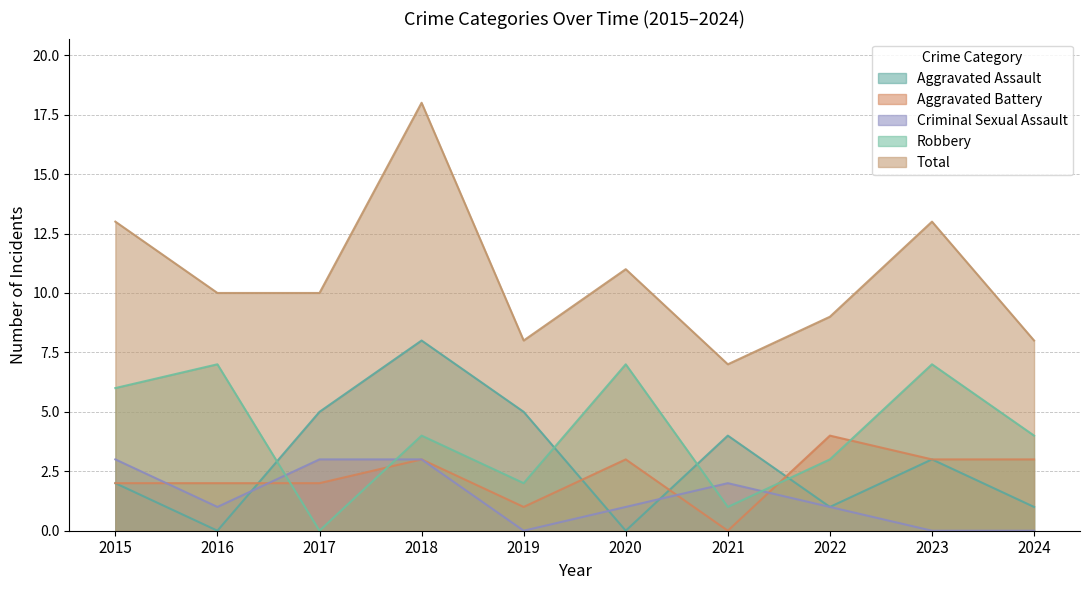

Where is the first local maximum for Robbery?

2016